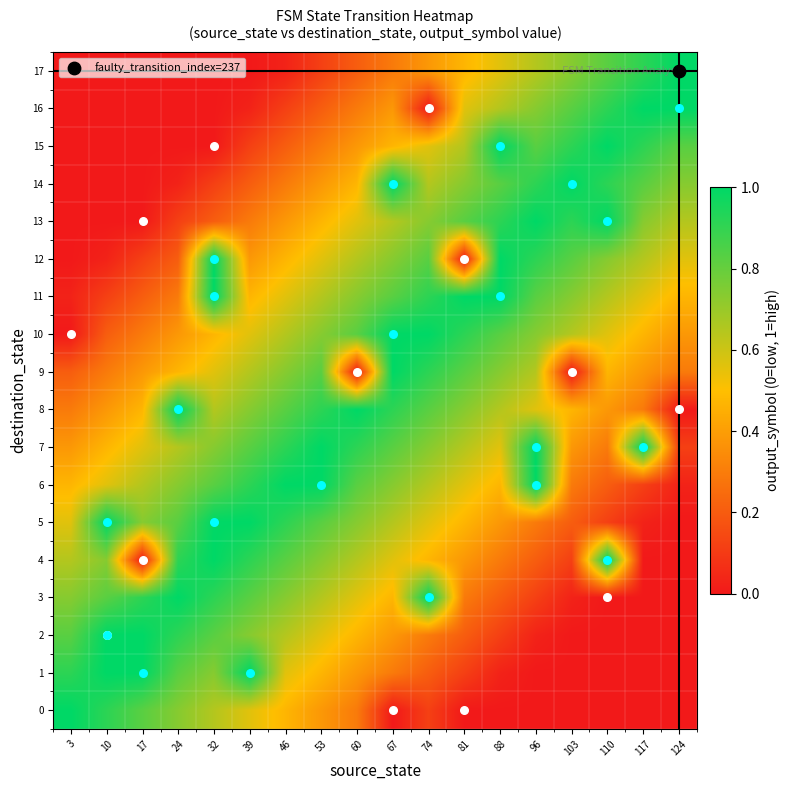

Reading left to right, list all the values displayed in this chart.

0: 3=1.0	10=0.9	17=0.8	24=0.7	32=0.6	39=0.6	46=0.5	53=0.4	60=0.3	67=0.0	74=0.1	81=0.0	88=0.0	96=0.0	103=0.0	110=0.0	117=0.0	124=0.0
1: 3=0.9	10=1.0	17=1.0	24=0.8	32=0.7	39=1.0	46=0.6	53=0.5	60=0.4	67=0.3	74=0.2	81=0.1	88=0.0	96=0.0	103=0.0	110=0.0	117=0.0	124=0.0
2: 3=0.8	10=1.0	17=1.0	24=0.9	32=0.8	39=0.7	46=0.6	53=0.6	60=0.5	67=0.4	74=0.3	81=0.2	88=0.1	96=0.0	103=0.0	110=0.0	117=0.0	124=0.0
3: 3=0.7	10=0.8	17=0.9	24=1.0	32=0.9	39=0.8	46=0.7	53=0.6	60=0.6	67=0.5	74=1.0	81=0.3	88=0.2	96=0.1	103=0.0	110=0.0	117=0.0	124=0.0
4: 3=0.6	10=0.7	17=0.0	24=0.9	32=1.0	39=0.9	46=0.8	53=0.7	60=0.6	67=0.6	74=0.5	81=0.4	88=0.3	96=0.2	103=0.1	110=1.0	117=0.0	124=0.0
5: 3=0.6	10=1.0	17=0.7	24=0.8	32=1.0	39=1.0	46=0.9	53=0.8	60=0.7	67=0.6	74=0.6	81=0.5	88=0.4	96=0.3	103=0.2	110=0.1	117=0.0	124=0.0
6: 3=0.5	10=0.6	17=0.6	24=0.7	32=0.8	39=0.9	46=1.0	53=1.0	60=0.8	67=0.7	74=0.6	81=0.6	88=0.5	96=1.0	103=0.3	110=0.2	117=0.1	124=0.0
7: 3=0.4	10=0.5	17=0.6	24=0.6	32=0.7	39=0.8	46=0.9	53=1.0	60=0.9	67=0.8	74=0.7	81=0.6	88=0.6	96=1.0	103=0.4	110=0.3	117=1.0	124=0.1
8: 3=0.3	10=0.4	17=0.5	24=1.0	32=0.6	39=0.7	46=0.8	53=0.9	60=1.0	67=0.9	74=0.8	81=0.7	88=0.6	96=0.6	103=0.5	110=0.4	117=0.3	124=0.0
9: 3=0.2	10=0.3	17=0.4	24=0.5	32=0.6	39=0.6	46=0.7	53=0.8	60=0.0	67=1.0	74=0.9	81=0.8	88=0.7	96=0.6	103=0.0	110=0.5	117=0.4	124=0.3
10: 3=0.0	10=0.2	17=0.3	24=0.4	32=0.5	39=0.6	46=0.6	53=0.7	60=0.8	67=1.0	74=1.0	81=0.9	88=0.8	96=0.7	103=0.6	110=0.6	117=0.5	124=0.4
11: 3=0.0	10=0.1	17=0.2	24=0.3	32=1.0	39=0.5	46=0.6	53=0.6	60=0.7	67=0.8	74=0.9	81=1.0	88=1.0	96=0.8	103=0.7	110=0.6	117=0.6	124=0.5
12: 3=0.0	10=0.0	17=0.1	24=0.2	32=1.0	39=0.4	46=0.5	53=0.6	60=0.6	67=0.7	74=0.8	81=0.0	88=1.0	96=0.9	103=0.8	110=0.7	117=0.6	124=0.6
13: 3=0.0	10=0.0	17=0.0	24=0.1	32=0.2	39=0.3	46=0.4	53=0.5	60=0.6	67=0.6	74=0.7	81=0.8	88=0.9	96=1.0	103=0.9	110=1.0	117=0.7	124=0.6
14: 3=0.0	10=0.0	17=0.0	24=0.0	32=0.1	39=0.2	46=0.3	53=0.4	60=0.5	67=1.0	74=0.6	81=0.7	88=0.8	96=0.9	103=1.0	110=0.9	117=0.8	124=0.7
15: 3=0.0	10=0.0	17=0.0	24=0.0	32=0.0	39=0.1	46=0.2	53=0.3	60=0.4	67=0.5	74=0.6	81=0.6	88=1.0	96=0.8	103=0.9	110=1.0	117=0.9	124=0.8
16: 3=0.0	10=0.0	17=0.0	24=0.0	32=0.0	39=0.0	46=0.1	53=0.2	60=0.3	67=0.4	74=0.0	81=0.6	88=0.6	96=0.7	103=0.8	110=0.9	117=1.0	124=1.0
17: 3=0.0	10=0.0	17=0.0	24=0.0	32=0.0	39=0.0	46=0.0	53=0.1	60=0.2	67=0.3	74=0.4	81=0.5	88=0.6	96=0.6	103=0.7	110=0.8	117=0.9	124=1.0